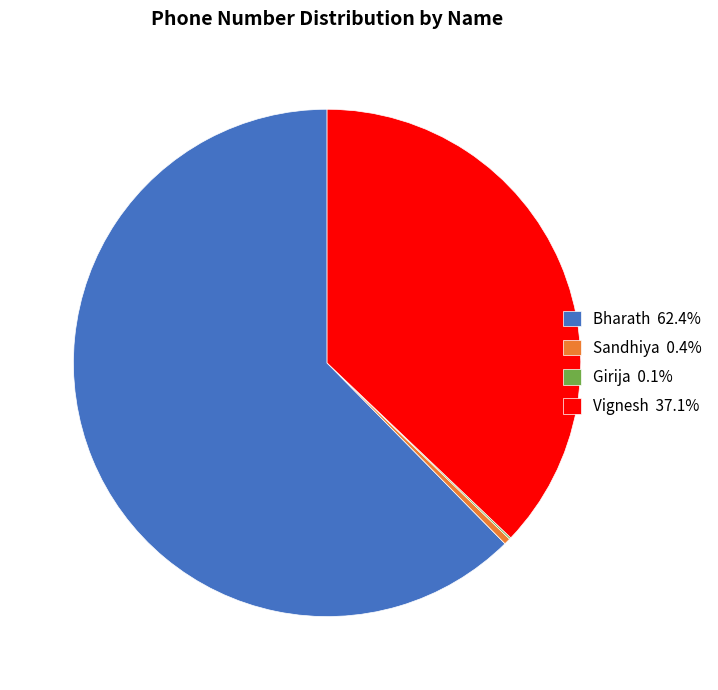

Approximately how many times larger is the value at Vignesh compared to Sandhiya?

90.5